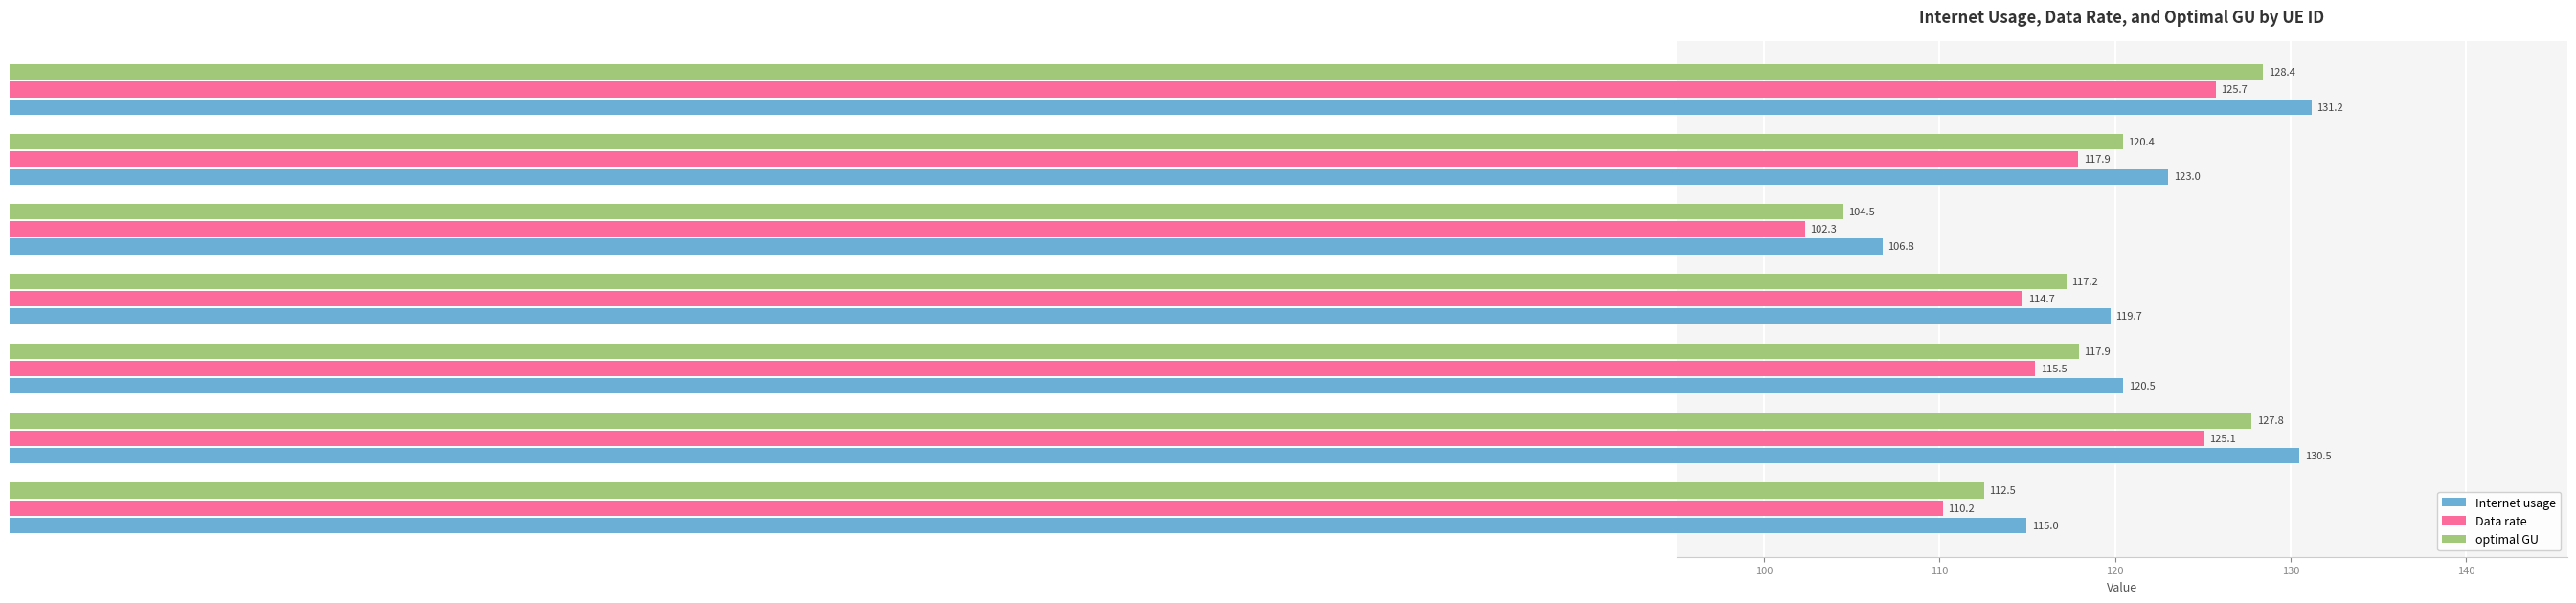

How many series are shown in this chart?

3